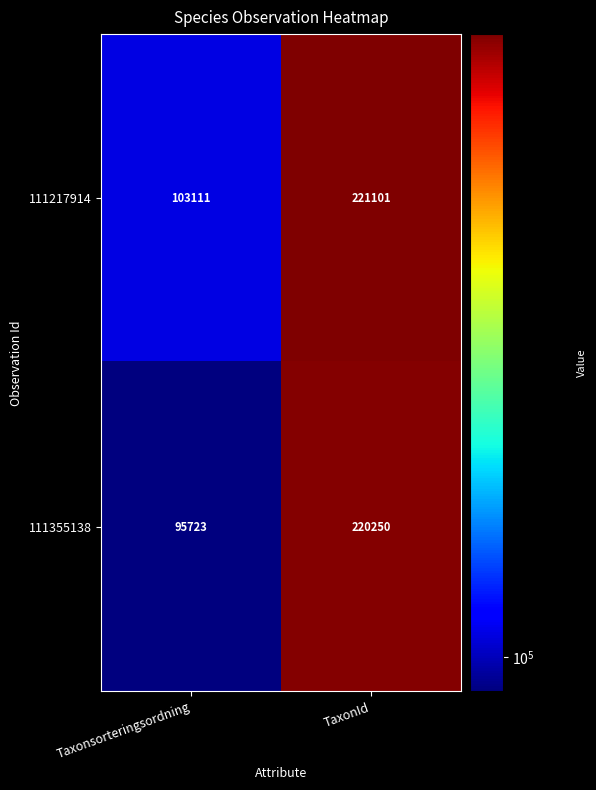

Which series has the widest spread of values?

111355138